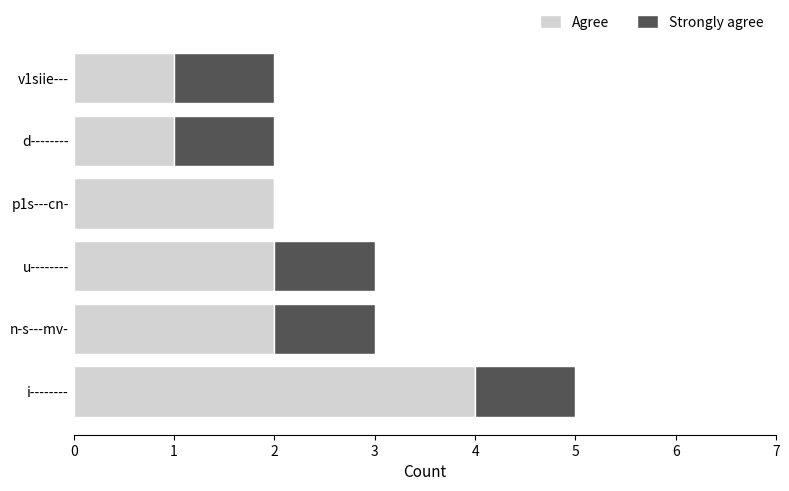

The value of Agree at i-------- is 4. True or false?

True